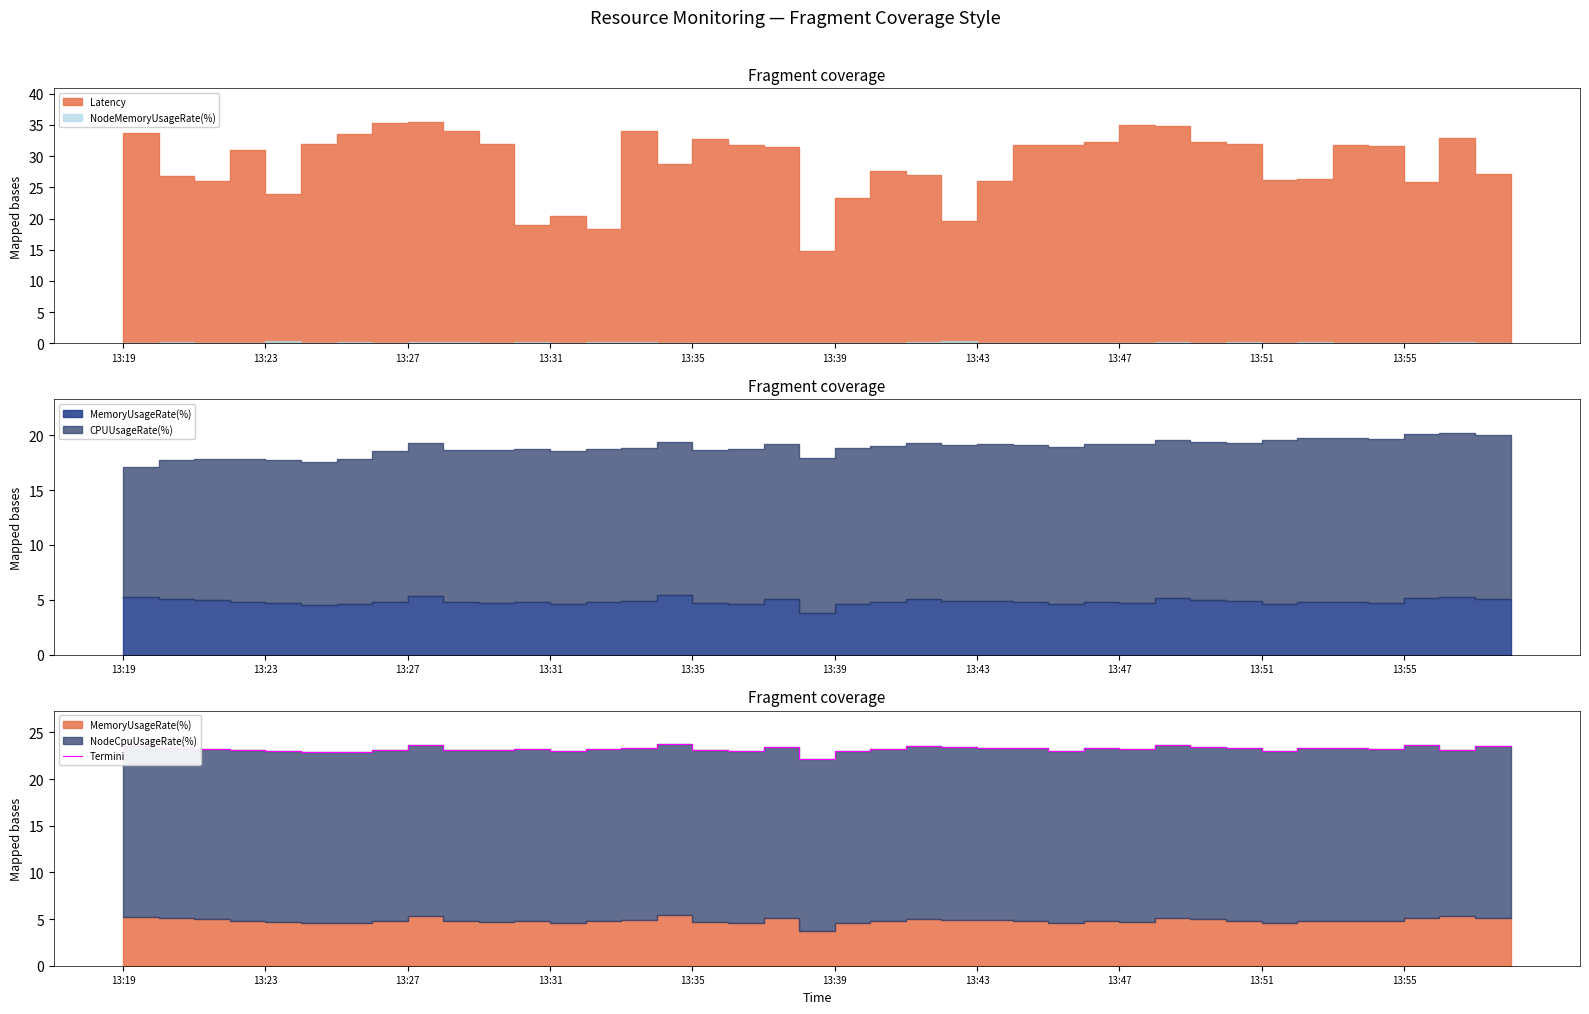

How many interior local valleys (lower than both neighbors) does the data have?

10